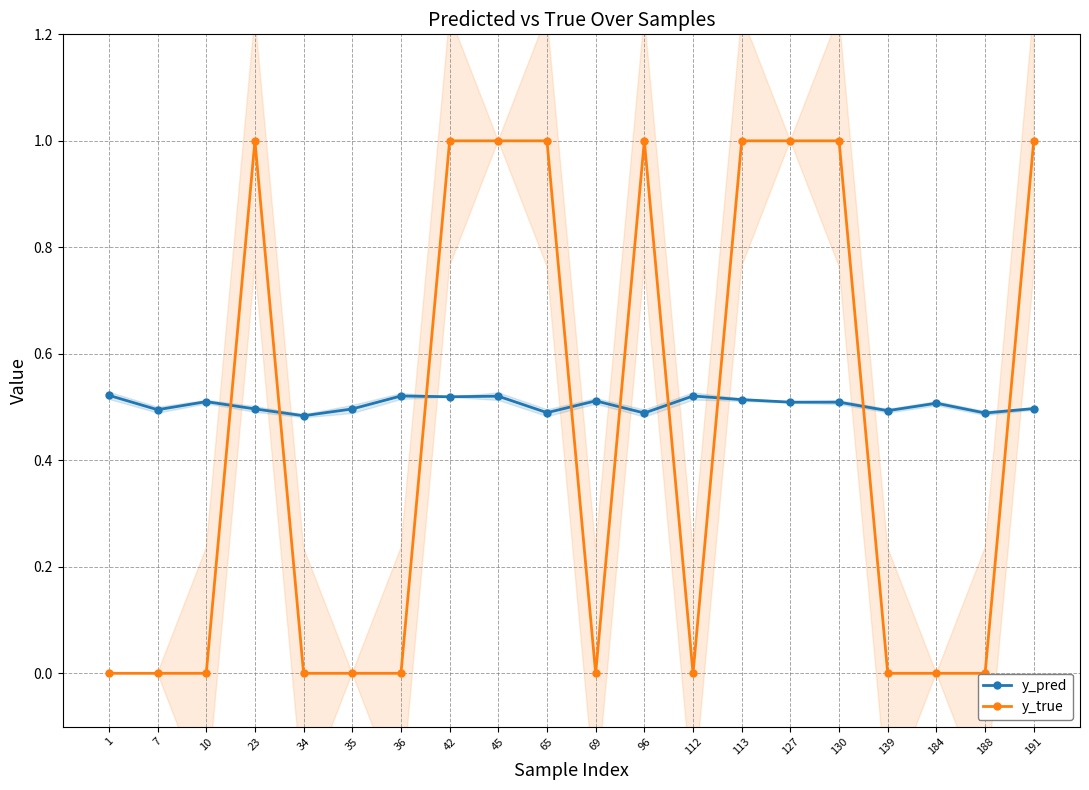

Reading left to right, list all the values displayed in this chart.

y_pred: 1=0.5	7=0.5	10=0.5	23=0.5	34=0.5	35=0.5	36=0.5	42=0.5	45=0.5	65=0.5	69=0.5	96=0.5	112=0.5	113=0.5	127=0.5	130=0.5	139=0.5	184=0.5	188=0.5	191=0.5
y_true: 1=0.0	7=0.0	10=0.0	23=1.0	34=0.0	35=0.0	36=0.0	42=1.0	45=1.0	65=1.0	69=0.0	96=1.0	112=0.0	113=1.0	127=1.0	130=1.0	139=0.0	184=0.0	188=0.0	191=1.0